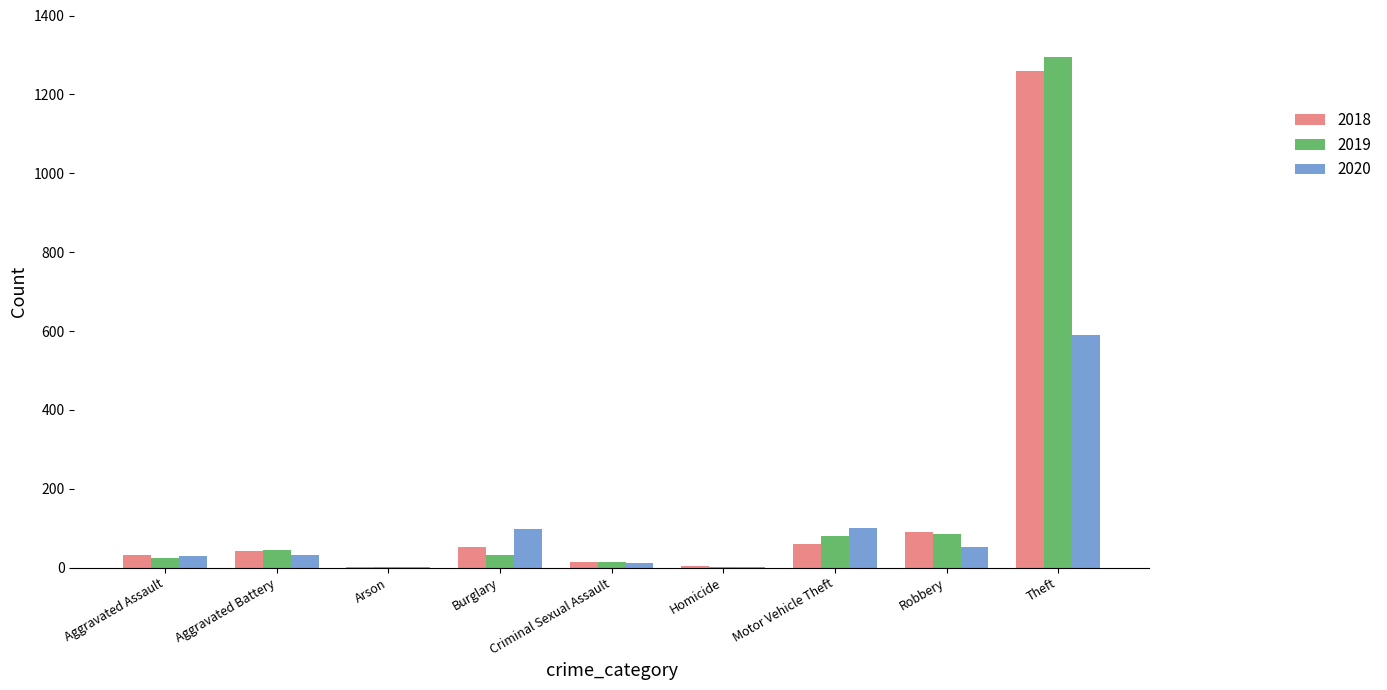

What is the sum of the 2020 values at Motor Vehicle Theft and Burglary?

197